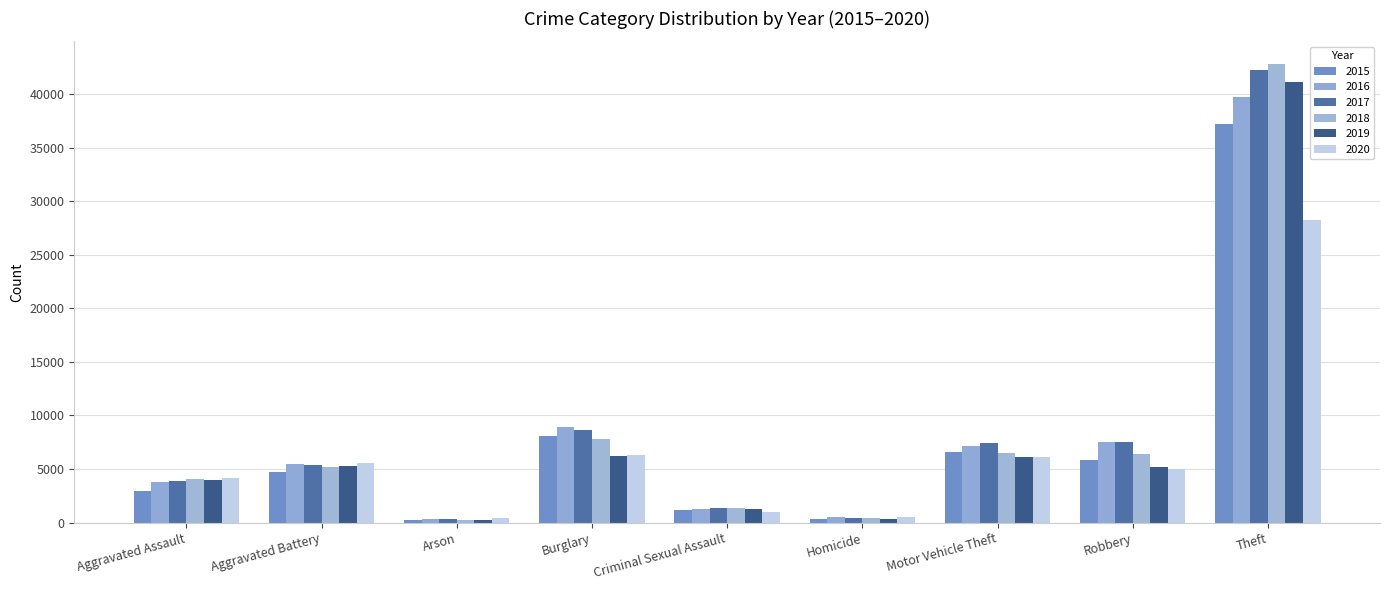

How many bars are there in total?

54